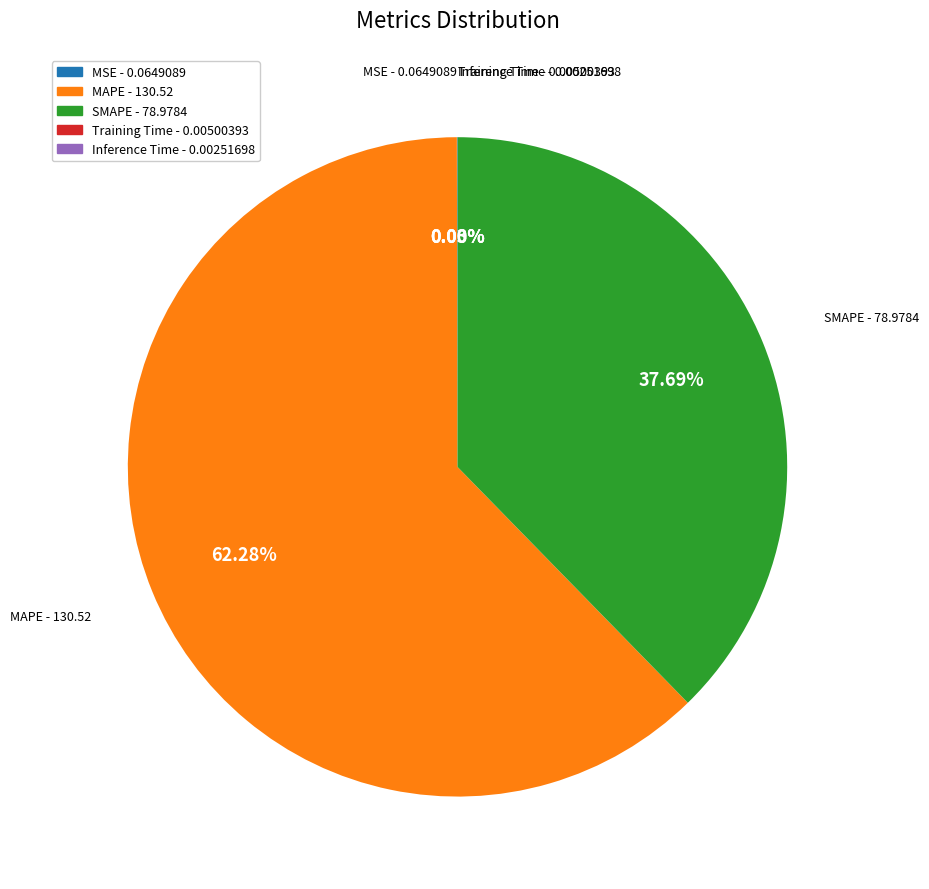

To the nearest percent, what is the average slice percentage?

20%